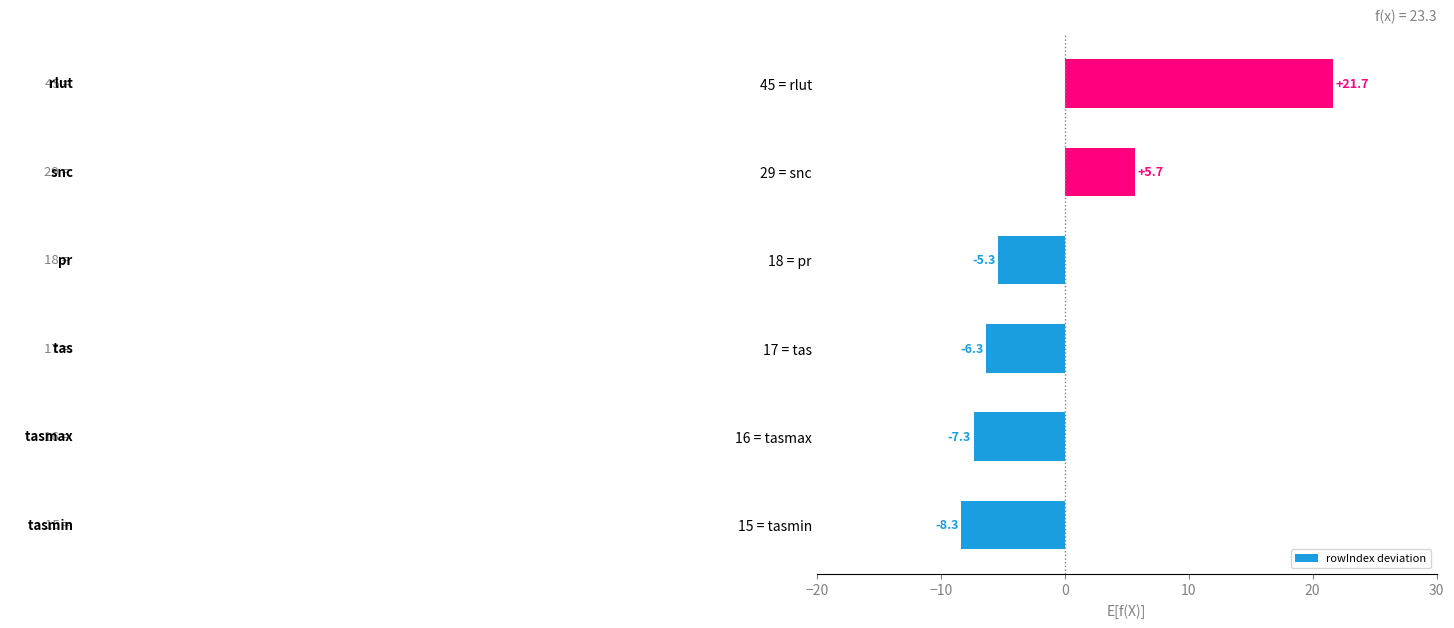

How many bars are there in total?

6